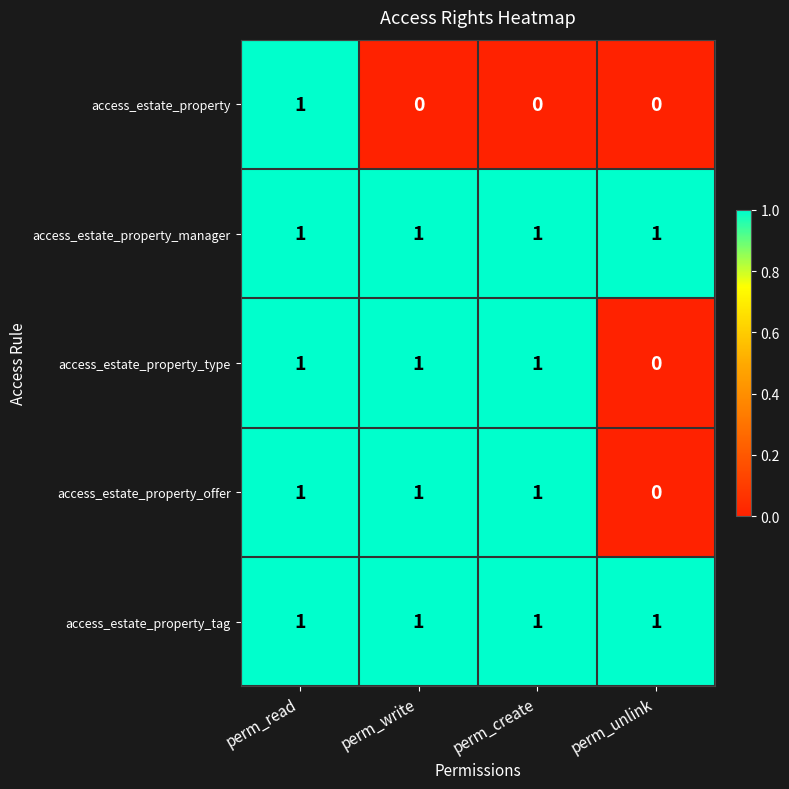

Which series changed the most between perm_read and perm_create?

access_estate_property